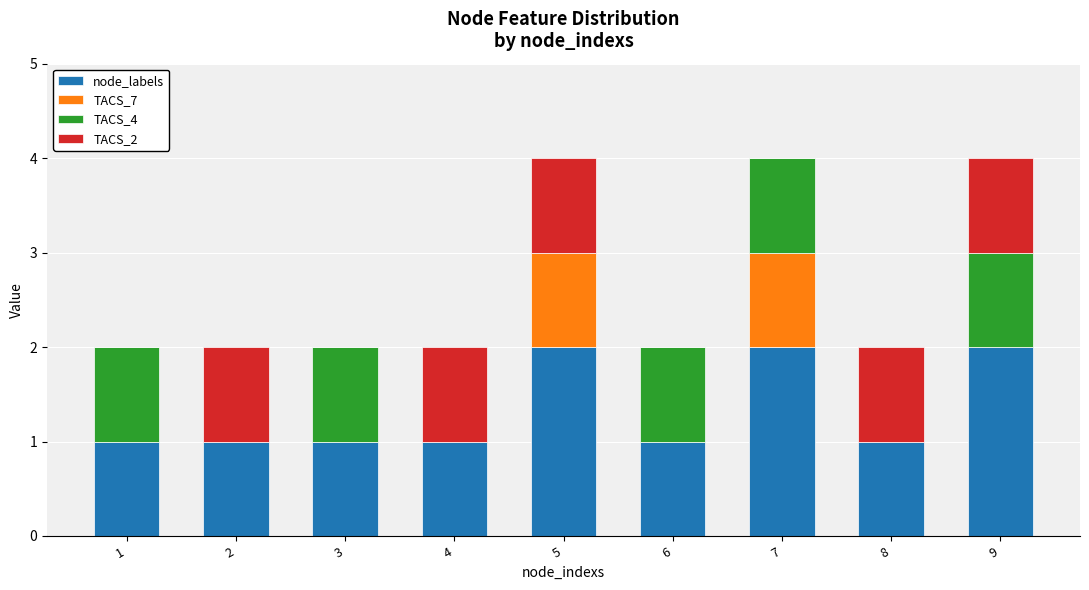

What is the total value across all series at 9?

4